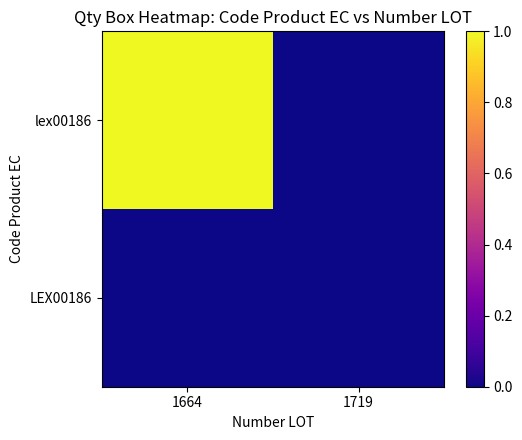

Reading right to left, list all the values displayed in this chart.

lex00186: 1719=-17	1664=1
LEX00186: 1719=0	1664=-17